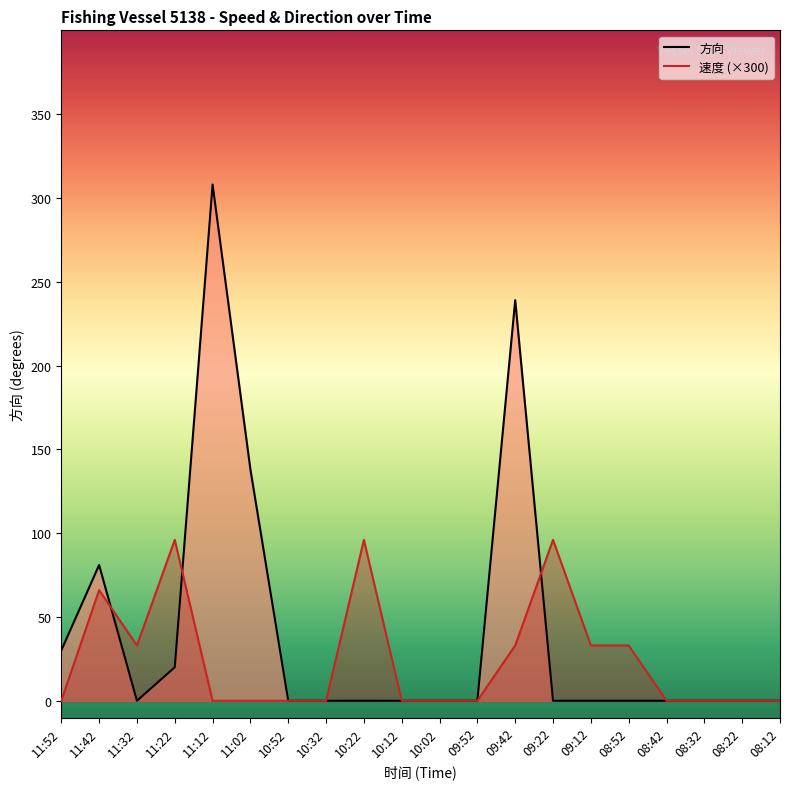

List the labels in order of 方向 value, smallest first.

11:32, 10:52, 10:32, 10:22, 10:12, 10:02, 09:52, 09:22, 09:12, 08:52, 08:42, 08:32, 08:22, 08:12, 11:22, 11:52, 11:42, 11:02, 09:42, 11:12